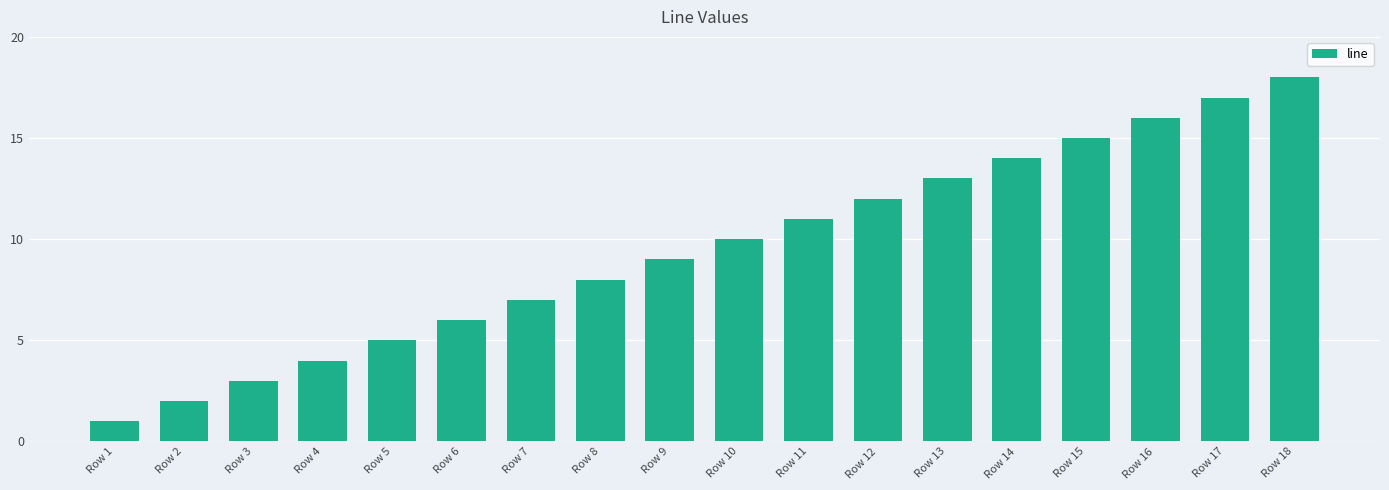

Which has a higher value, Row 11 or Row 15?

Row 15